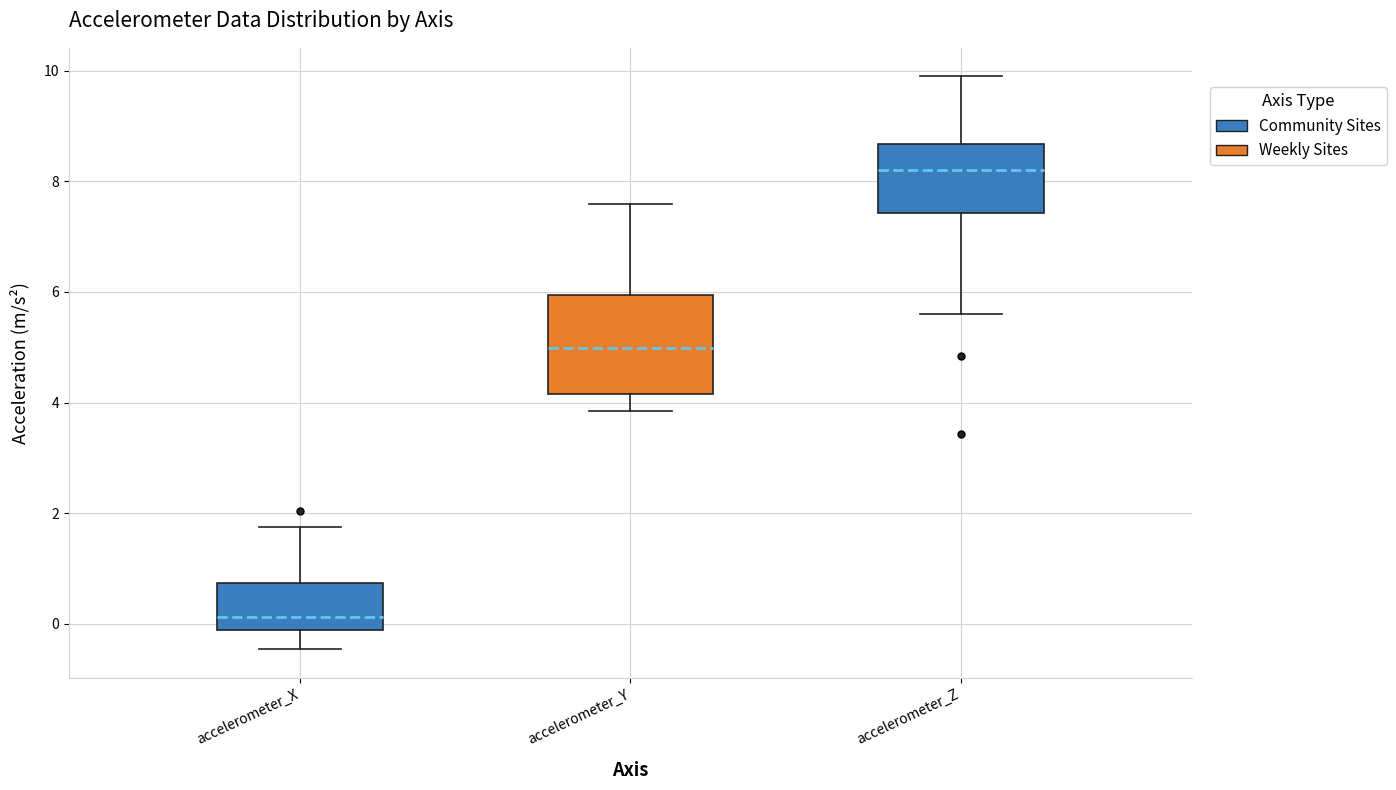

Where does the upper whisker of the box for accelerometer_Y end on the y-axis? The values are not printed on the chart, so give them approximately, as read against the axis.

7.6